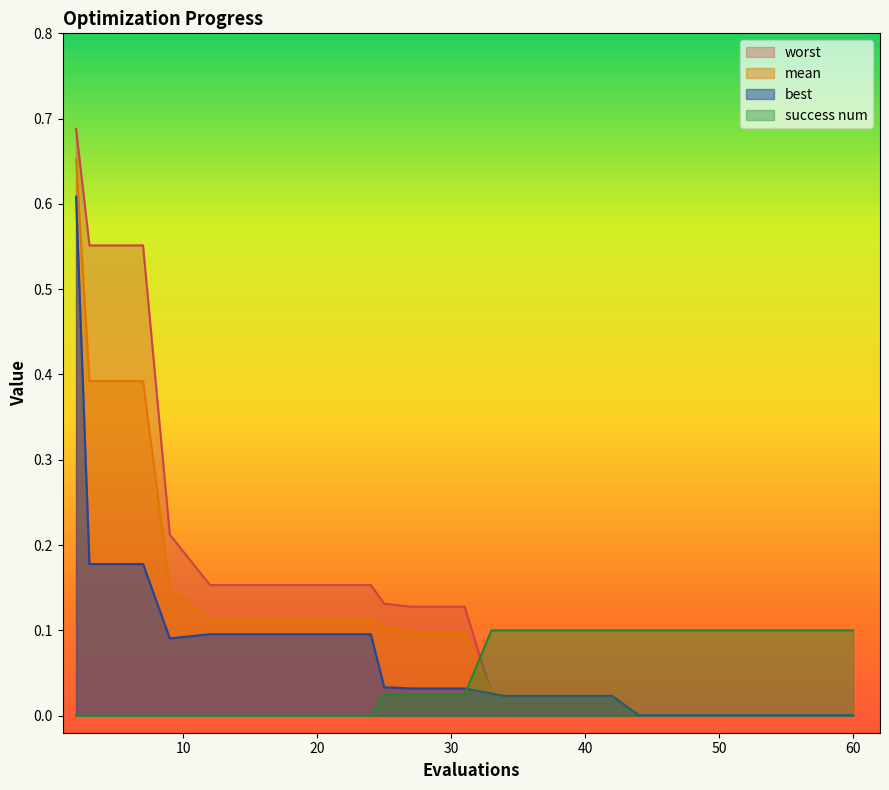

Reading left to right, transcribe all the data shown in this chart.

mean: 0.7	0.4	0.4	0.1	0.1	0.1	0.1	0.1	0.1	0.1	0.1	0.0	0.0	0.0	0.0	0.0	0.0	0.0	0.0	0.0
best: 0.6	0.2	0.2	0.1	0.1	0.1	0.1	0.1	0.0	0.0	0.0	0.0	0.0	0.0	0.0	0.0	0.0	0.0	0.0	0.0
worst: 0.7	0.6	0.6	0.2	0.2	0.2	0.2	0.2	0.1	0.1	0.1	0.0	0.0	0.0	0.0	0.0	0.0	0.0	0.0	0.0
success num: 0.0	0.0	0.0	0.0	0.0	0.0	0.0	0.0	0.0	0.0	0.0	0.1	0.1	0.1	0.1	0.1	0.1	0.1	0.1	0.1